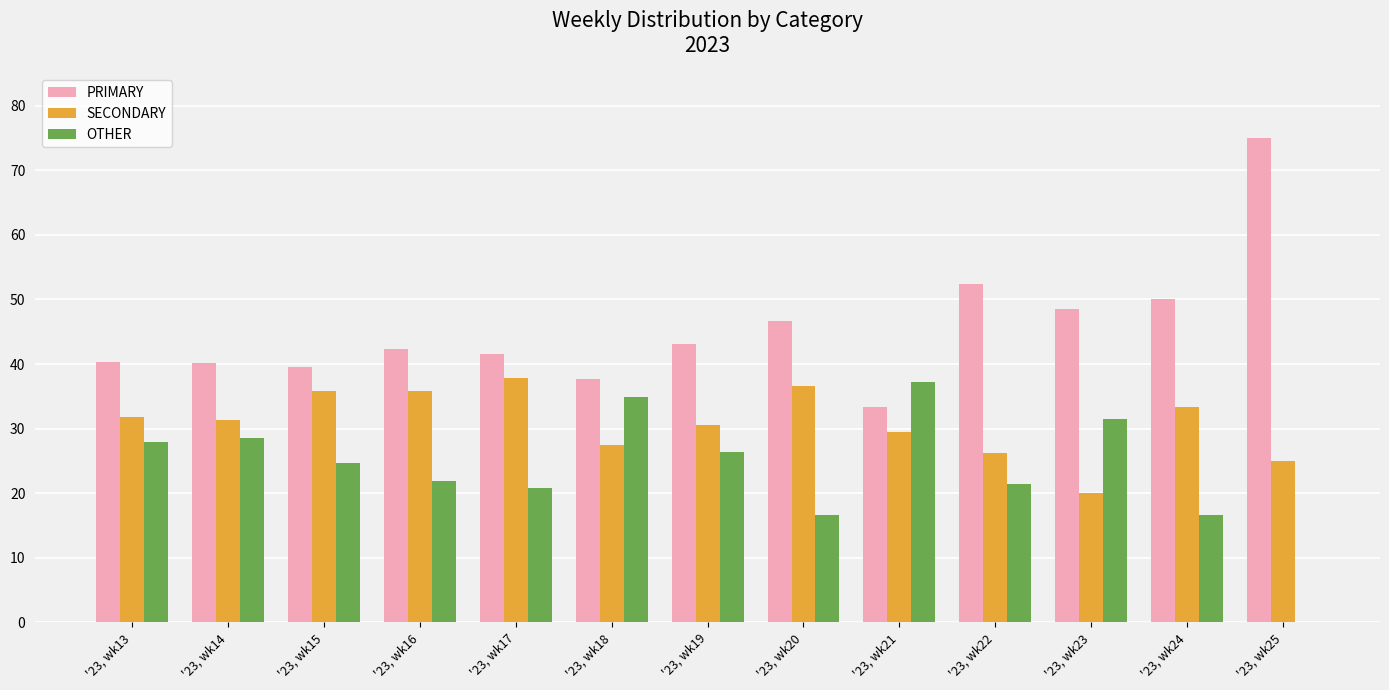

What is the sum of all PRIMARY values?

590.3